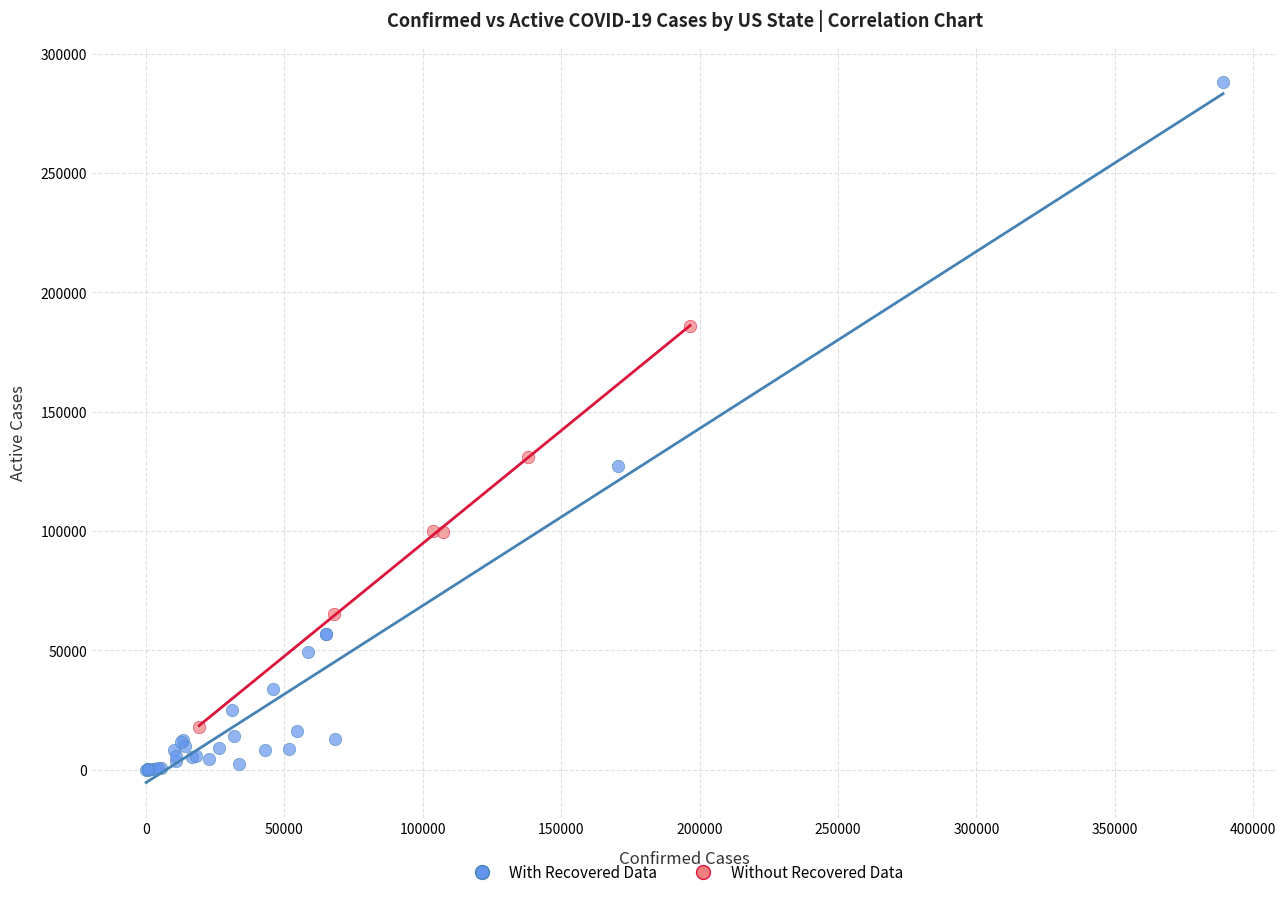

Which series contains the lowest Y value?

With Recovered Data